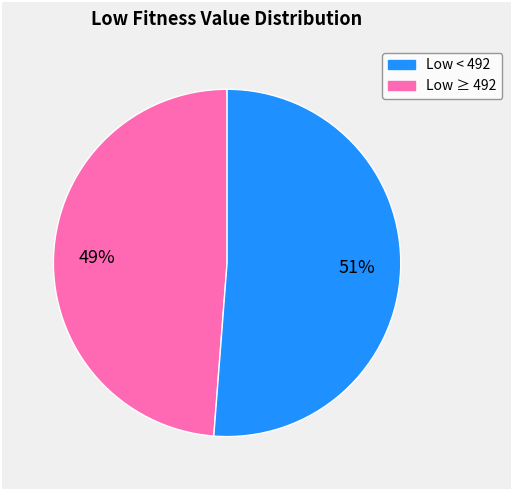

To the nearest percent, what is the difference between the largest and smallest slice percentages?

2%